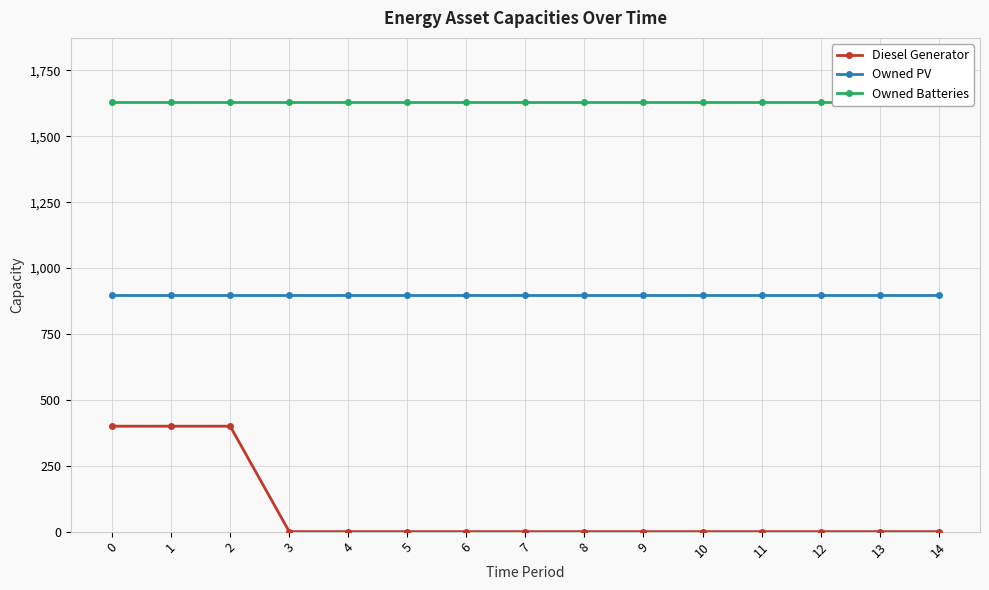

The value of Owned PV at 6 is 897. True or false?

True